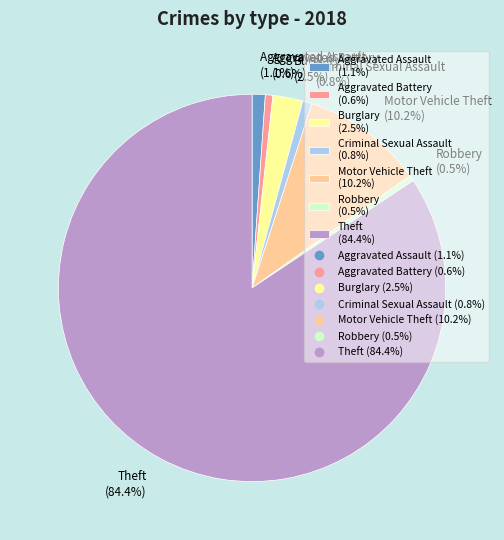

Is it true that Aggravated Battery is 13% of the pie?

False